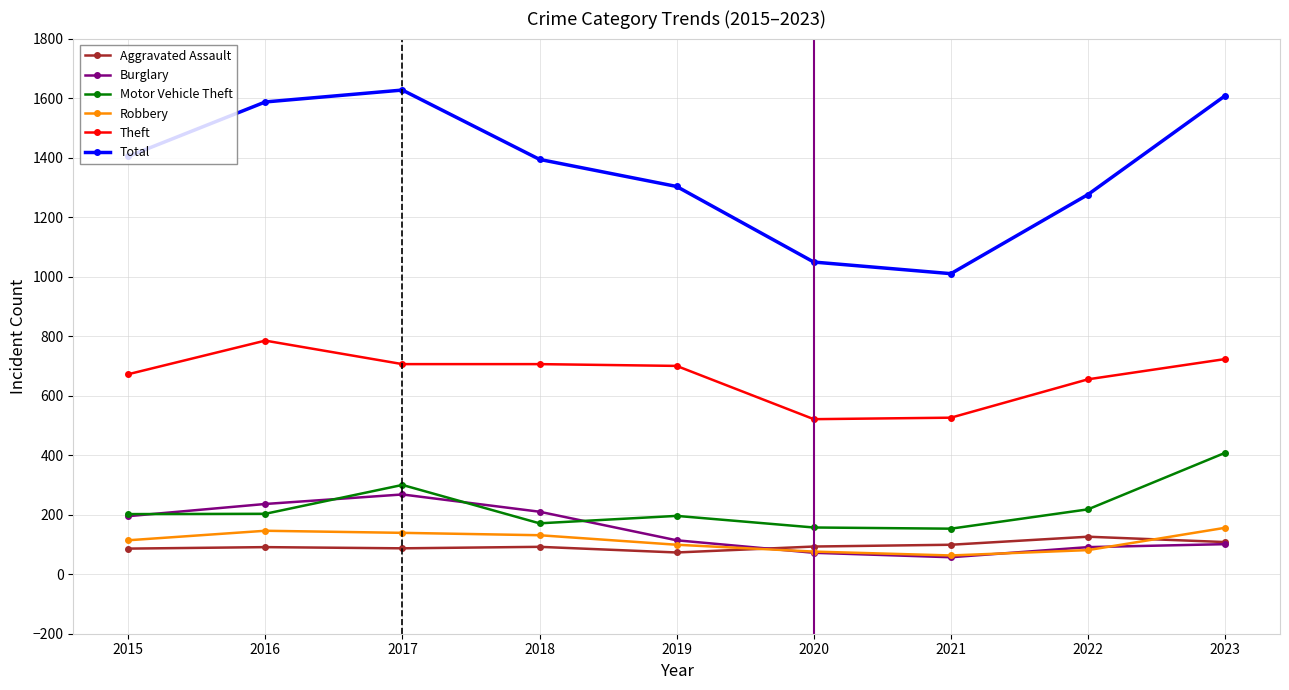

Where does the Burglary series first go above 114?

2015